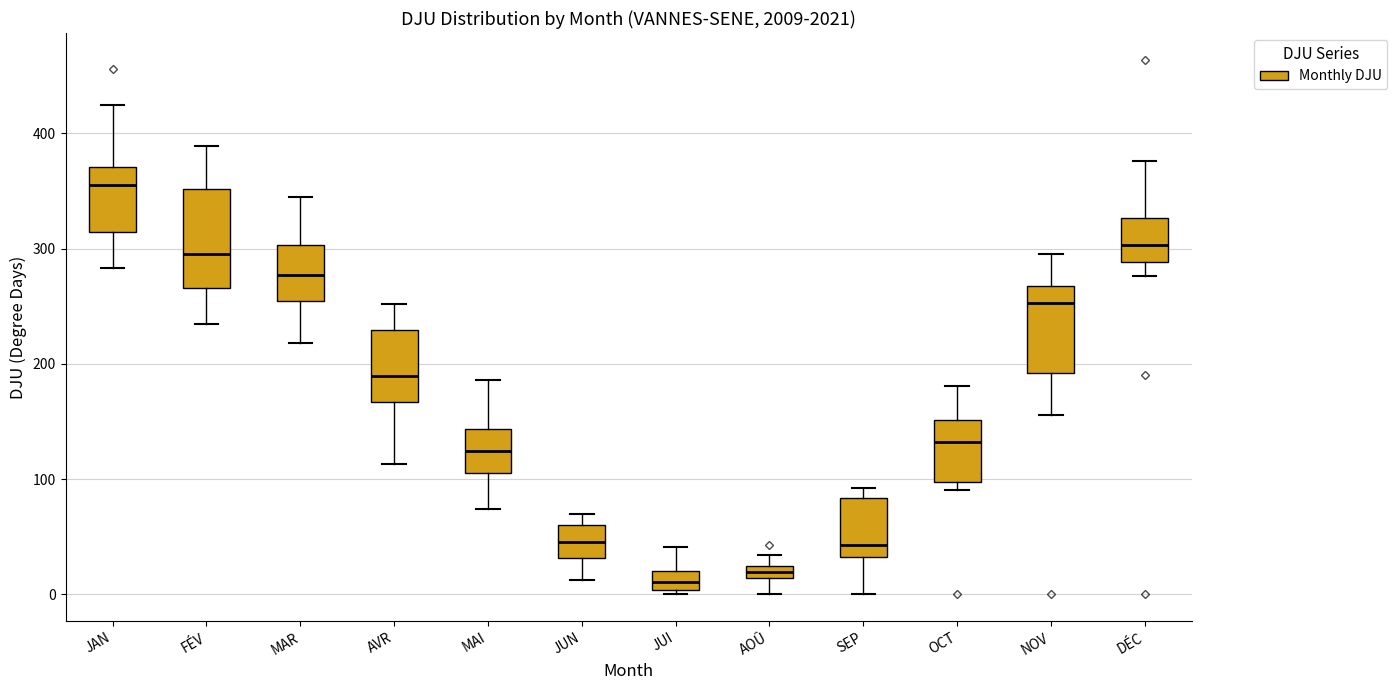

Where does the median line of the box for FÉV sit on the y-axis? The values are not printed on the chart, so give them approximately, as read against the axis.

300